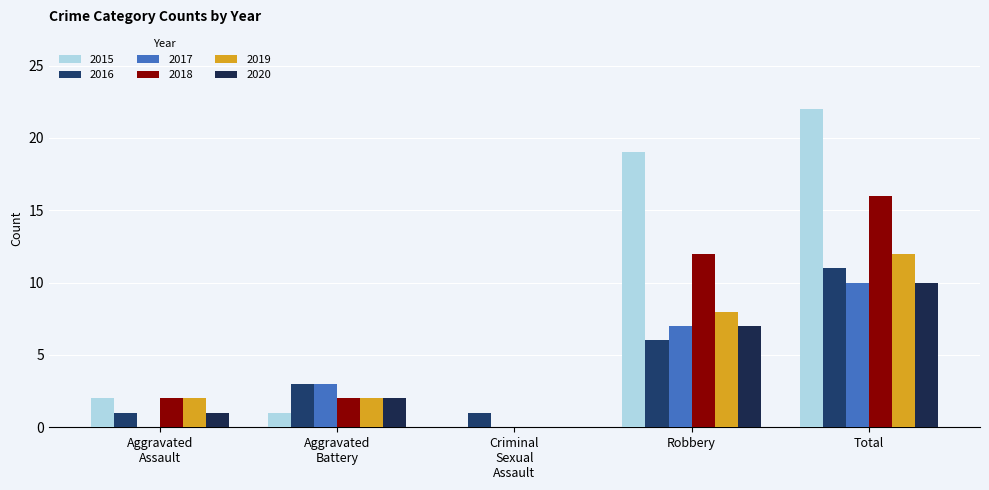

Which series has the widest spread of values?

2015